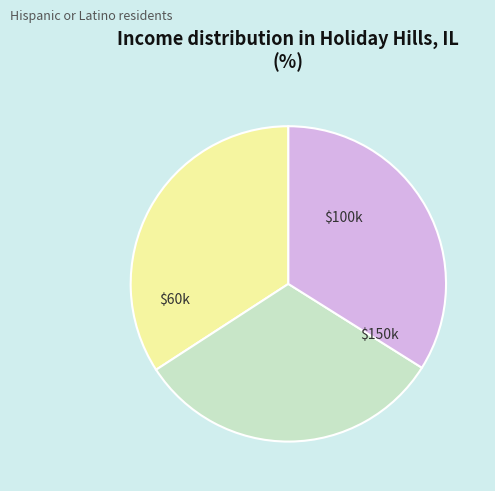

Is there any slice that represents more than half of the pie?

No